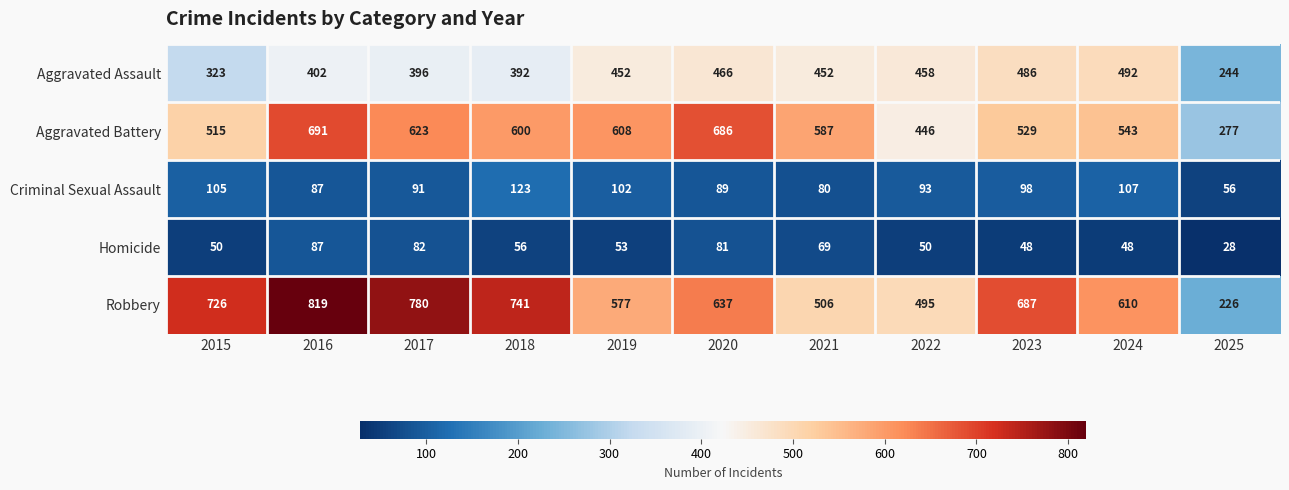

The Aggravated Battery series shows 515 at 2015. True or false?

True